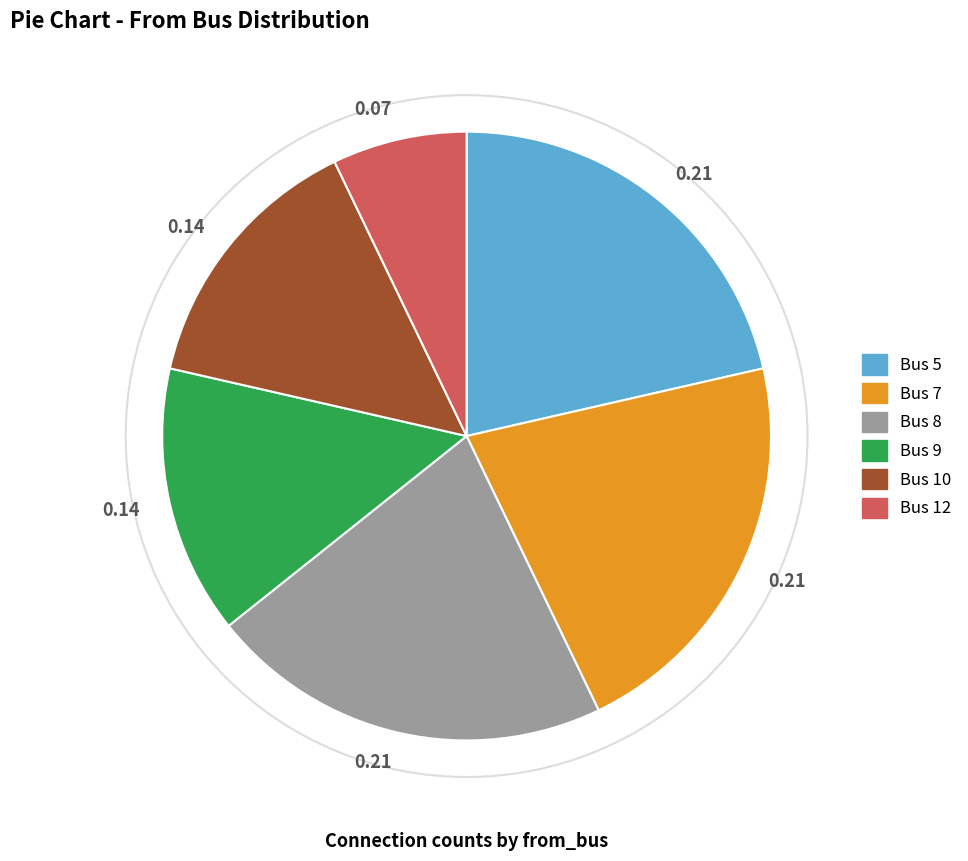

Is there any slice that represents more than half of the pie?

No